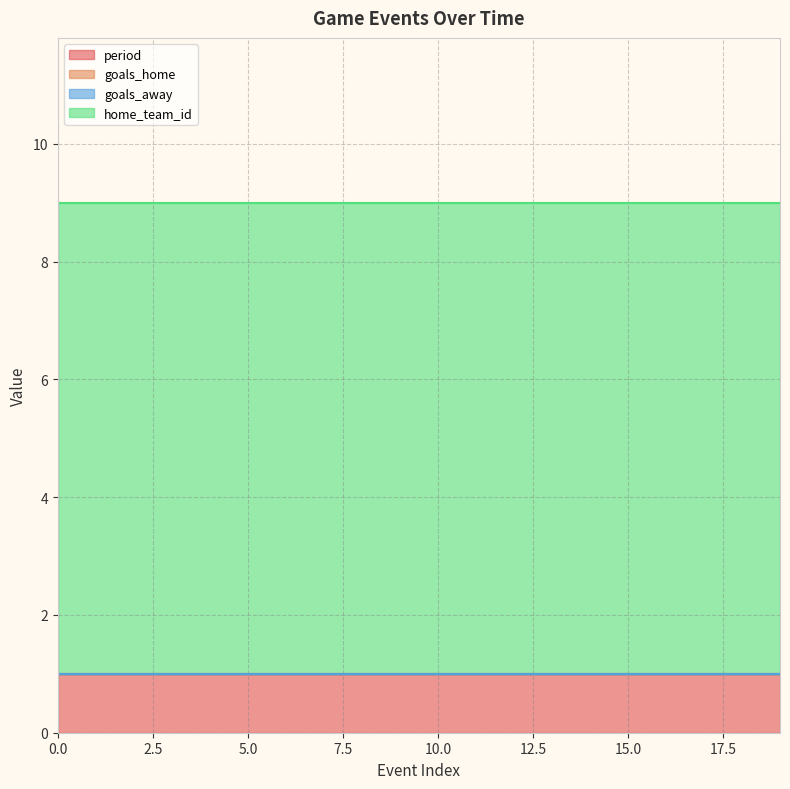

What is the value of the home_team_id point at the 3rd from the left?

8